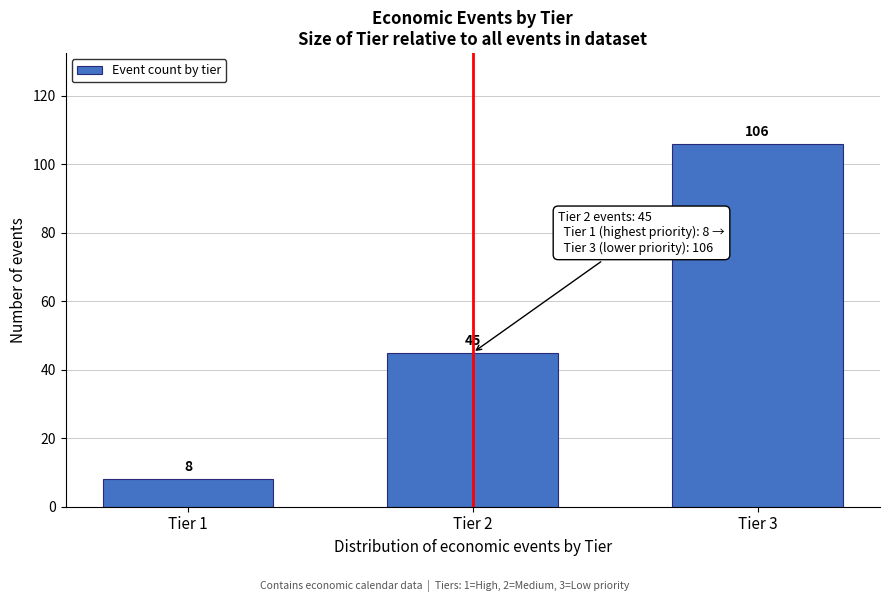

Reading right to left, extract all data points from this chart.

106	45	8